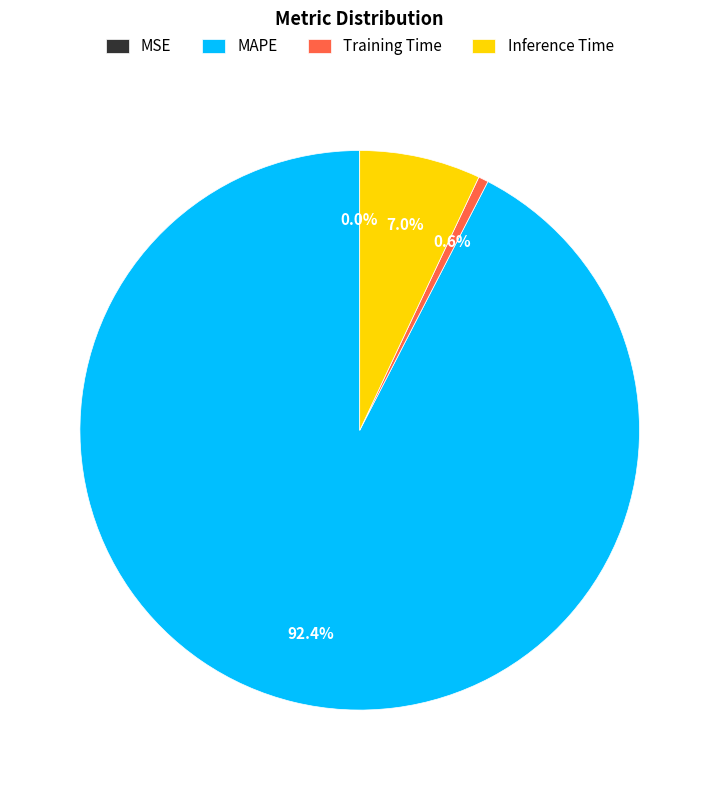

Is there any slice that represents more than half of the pie?

Yes